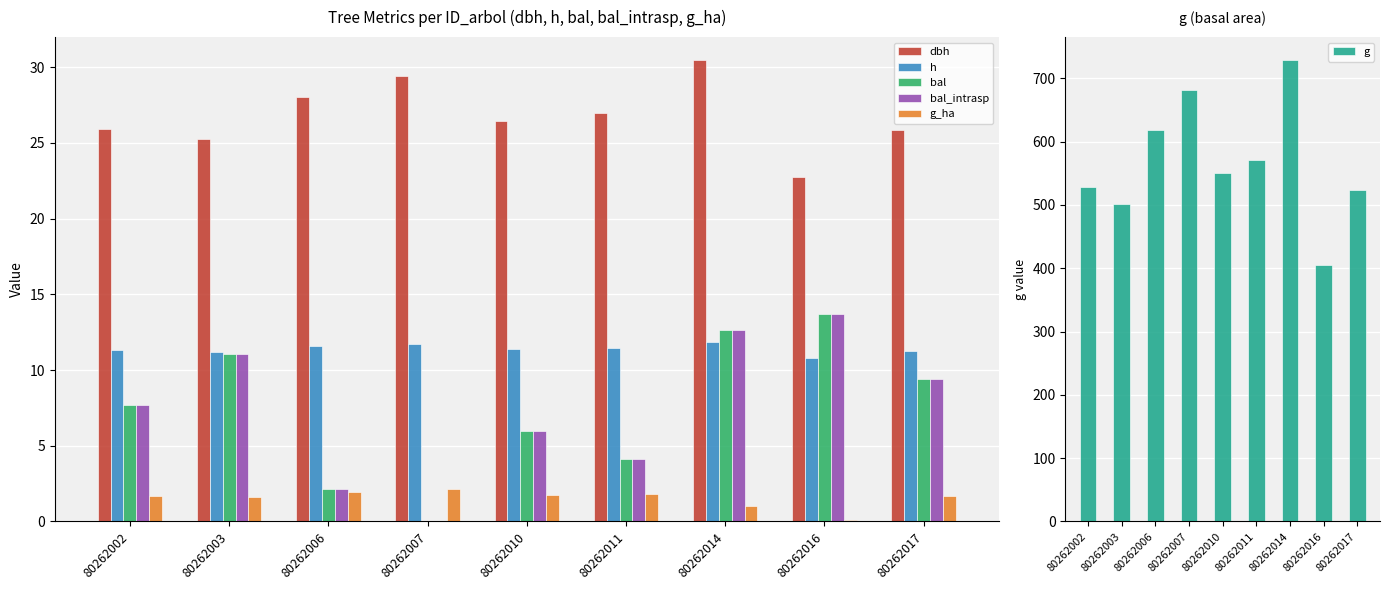

What is the value of the h bar at the 3rd from the left?

11.6